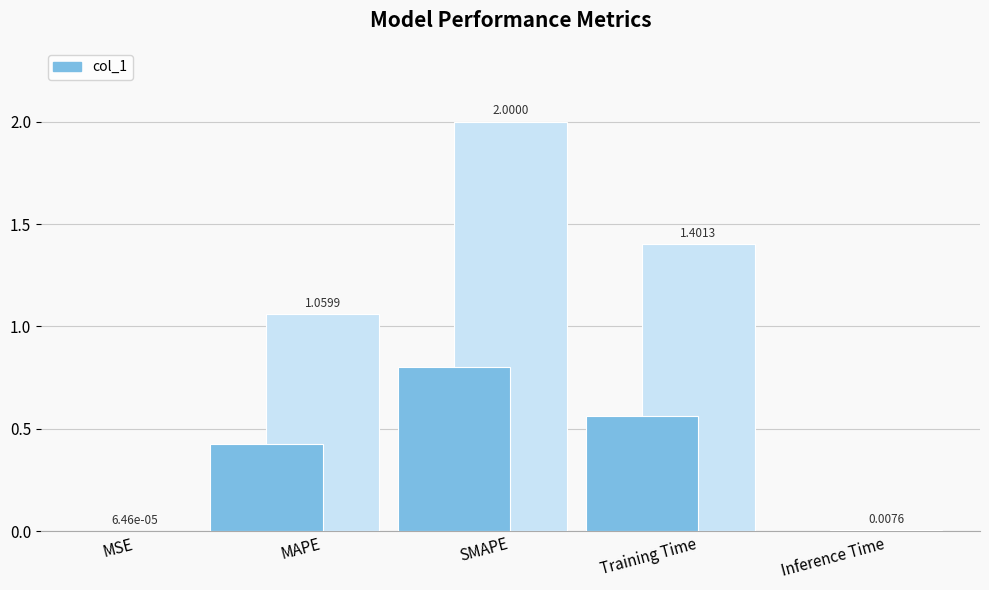

List the labels in order of value, largest first.

SMAPE, Training Time, MAPE, Inference Time, MSE